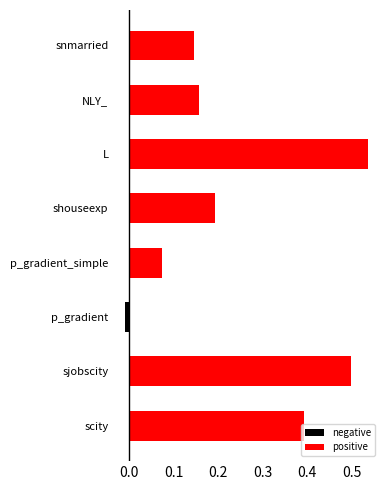

How many groups of bars are there?

8